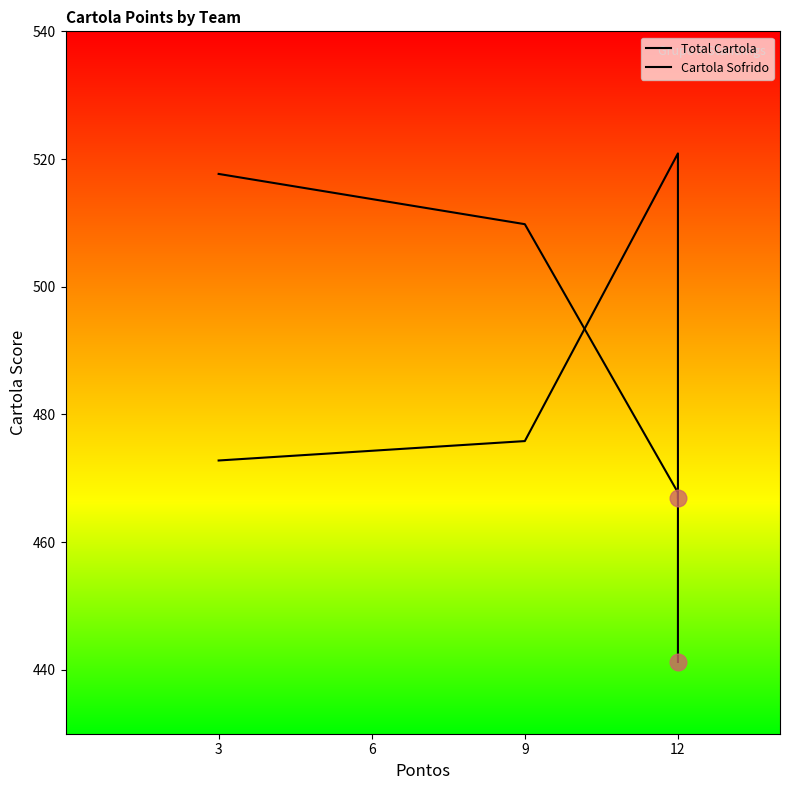

How many times do Total Cartola and Cartola Sofrido cross each other?

1